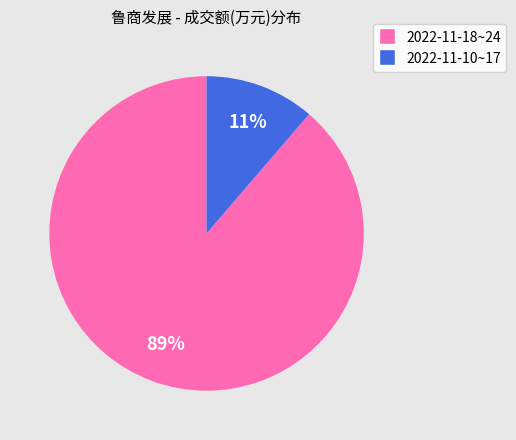

To the nearest percent, what is the average slice percentage?

50%